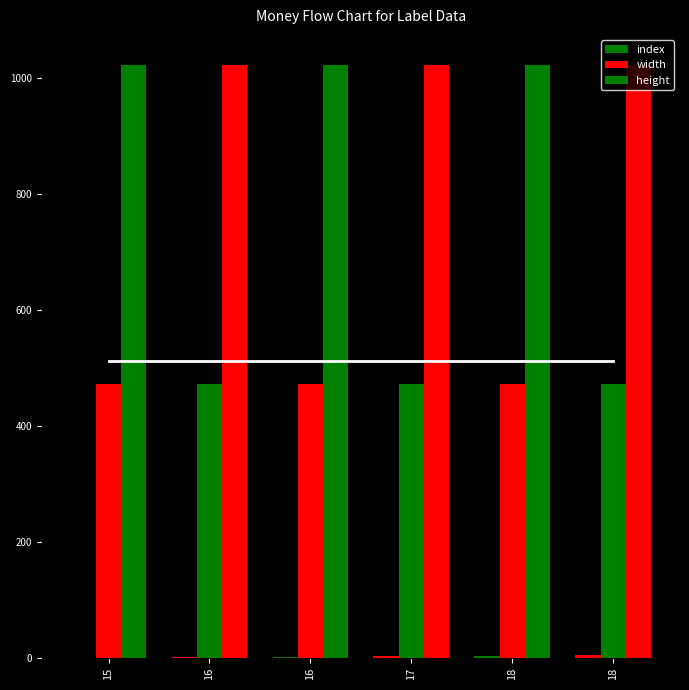

How many series are shown in this chart?

3